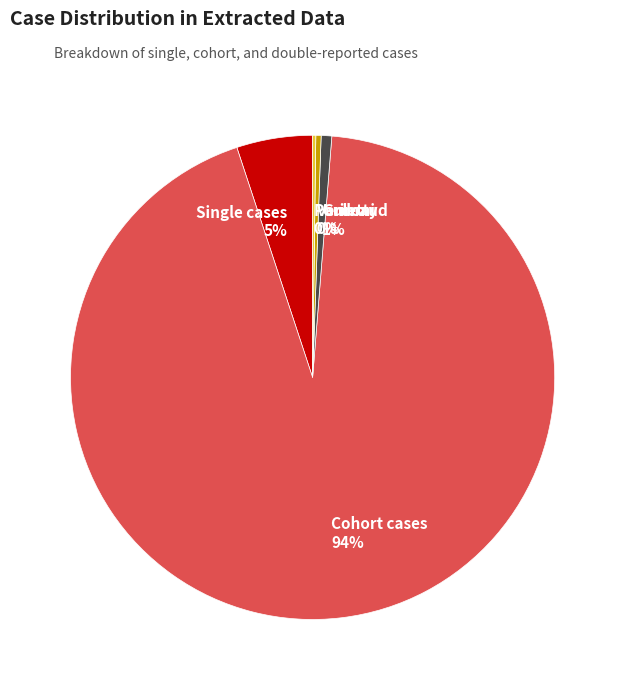

Which category has the biggest portion of the pie?

Cohort cases